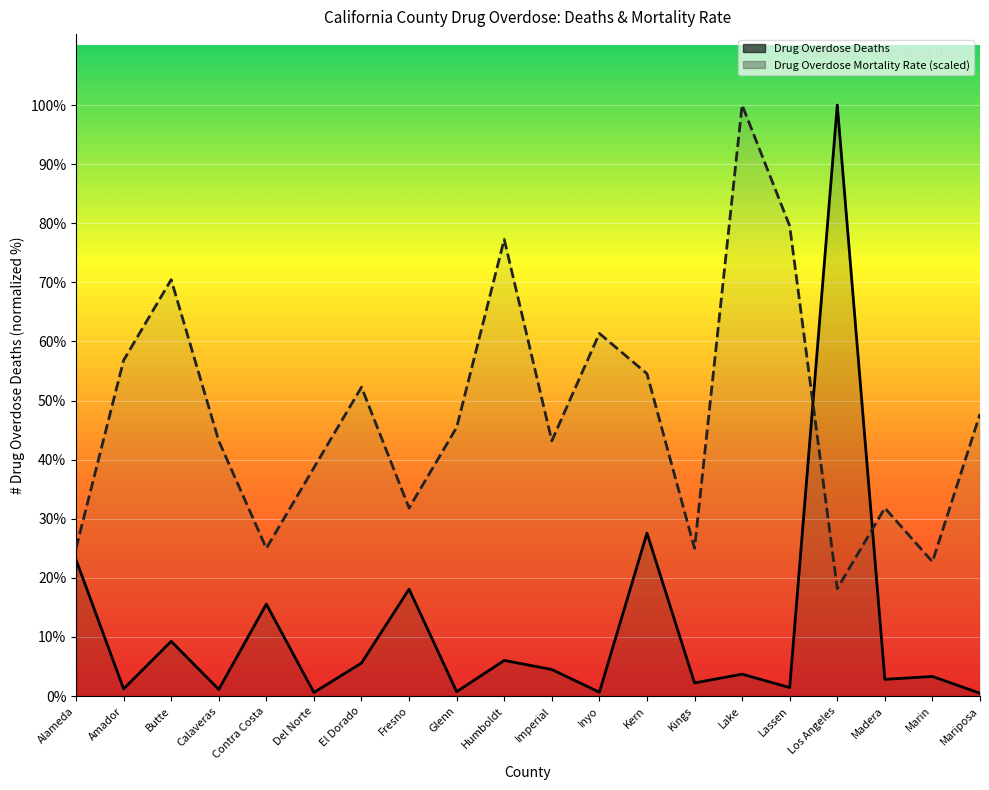

How many distinct data groups are displayed?

2